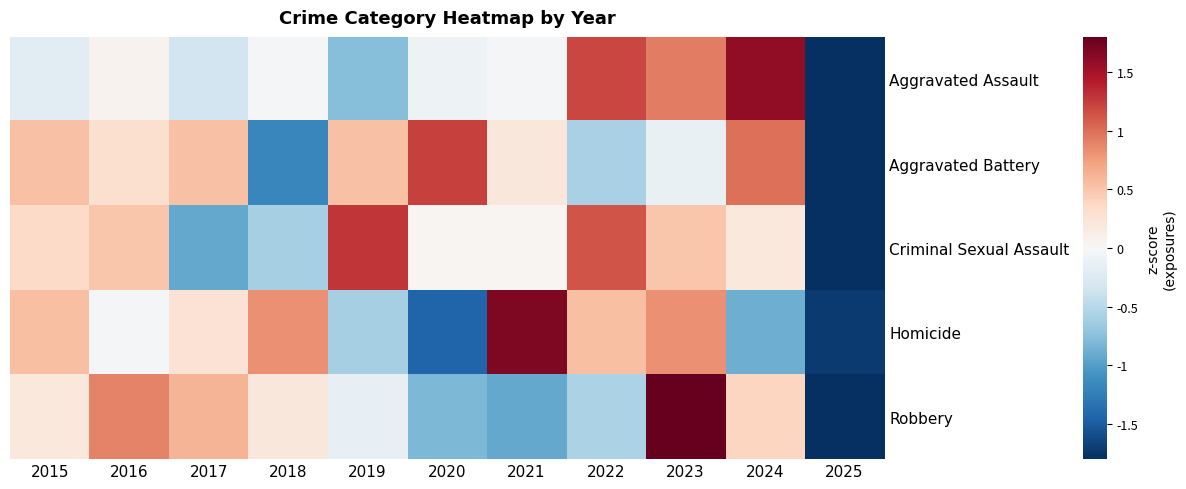

Reading left to right, extract all data points from this chart.

Aggravated Assault: 2015=-0.2	2016=0.1	2017=-0.4	2018=-0.0	2019=-0.8	2020=-0.1	2021=-0.0	2022=1.2	2023=0.9	2024=1.6	2025=-2.3
Aggravated Battery: 2015=0.5	2016=0.3	2017=0.5	2018=-1.2	2019=0.5	2020=1.2	2021=0.2	2022=-0.6	2023=-0.1	2024=1.0	2025=-2.4
Criminal Sexual Assault: 2015=0.3	2016=0.5	2017=-0.9	2018=-0.6	2019=1.3	2020=0.0	2021=0.0	2022=1.1	2023=0.5	2024=0.2	2025=-2.5
Homicide: 2015=0.5	2016=-0.0	2017=0.3	2018=0.8	2019=-0.6	2020=-1.4	2021=1.7	2022=0.5	2023=0.8	2024=-0.9	2025=-1.7
Robbery: 2015=0.2	2016=0.9	2017=0.6	2018=0.2	2019=-0.1	2020=-0.8	2021=-0.9	2022=-0.6	2023=2.0	2024=0.4	2025=-1.9